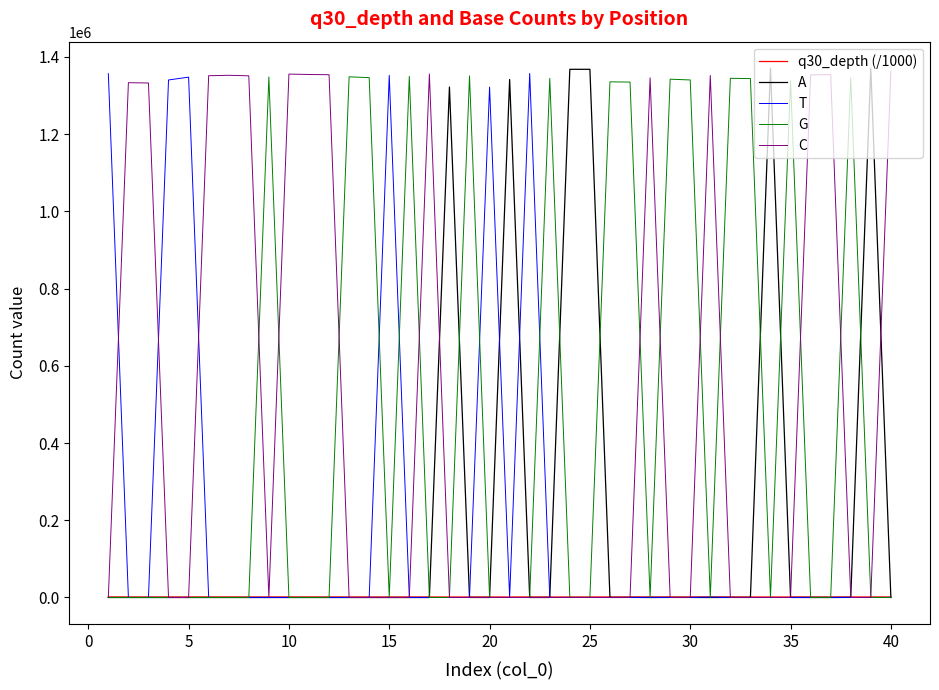

At how many categories does at least one series exceed 325605?

40